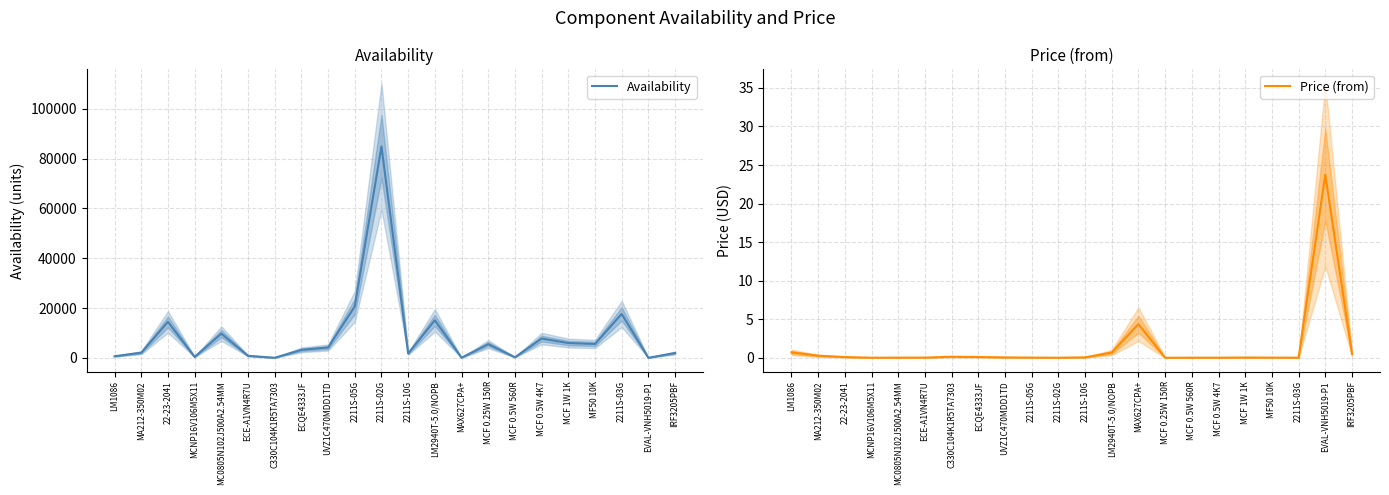

What is the approximate value of Availability at C330C104K1R5TA7303?

10